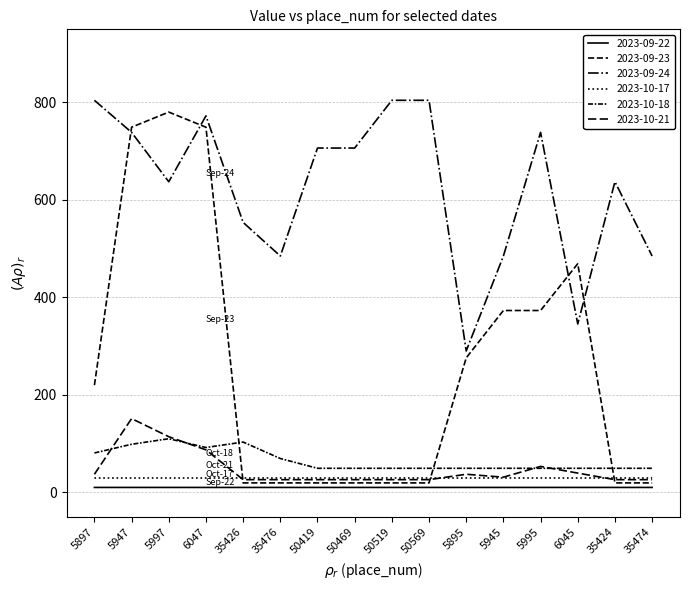

Reading right to left, list all the values displayed in this chart.

2023-09-22: 35474=10.1	35424=10.1	6045=10.1	5995=10.1	5945=10.1	5895=10.1	50569=10.1	50519=10.1	50469=10.1	50419=10.1	35476=10.1	35426=10.1	6047=10.1	5997=10.1	5947=10.1	5897=10.1
2023-09-23: 35474=19.4	35424=19.4	6045=469.1	5995=373.1	5945=373.1	5895=275.9	50569=19.4	50519=19.4	50469=19.4	50419=19.4	35476=19.4	35426=19.4	6047=749.2	5997=780.2	5947=749.2	5897=219.9
2023-09-24: 35474=484.9	35424=637.2	6045=345.5	5995=738.6	5945=484.9	5895=290.1	50569=804.4	50519=804.4	50469=706.5	50419=706.4	35476=484.9	35426=553.9	6047=772.5	5997=637.2	5947=738.6	5897=804.4
2023-10-17: 35474=29.5	35424=29.5	6045=29.5	5995=29.5	5945=29.5	5895=29.5	50569=29.5	50519=29.5	50469=29.5	50419=29.5	35476=29.5	35426=29.5	6047=29.5	5997=29.5	5947=29.5	5897=29.5
2023-10-18: 35474=49.4	35424=49.4	6045=49.4	5995=49.4	5945=49.4	5895=49.4	50569=49.4	50519=49.4	50469=49.4	50419=49.4	35476=69.5	35426=103.2	6047=92.0	5997=110.0	5947=98.7	5897=80.8
2023-10-21: 35474=26.1	35424=26.1	6045=39.5	5995=53.2	5945=31.1	5895=37.1	50569=26.1	50519=26.1	50469=26.1	50419=26.1	35476=26.1	35426=26.1	6047=87.2	5997=114.2	5947=151.3	5897=37.1